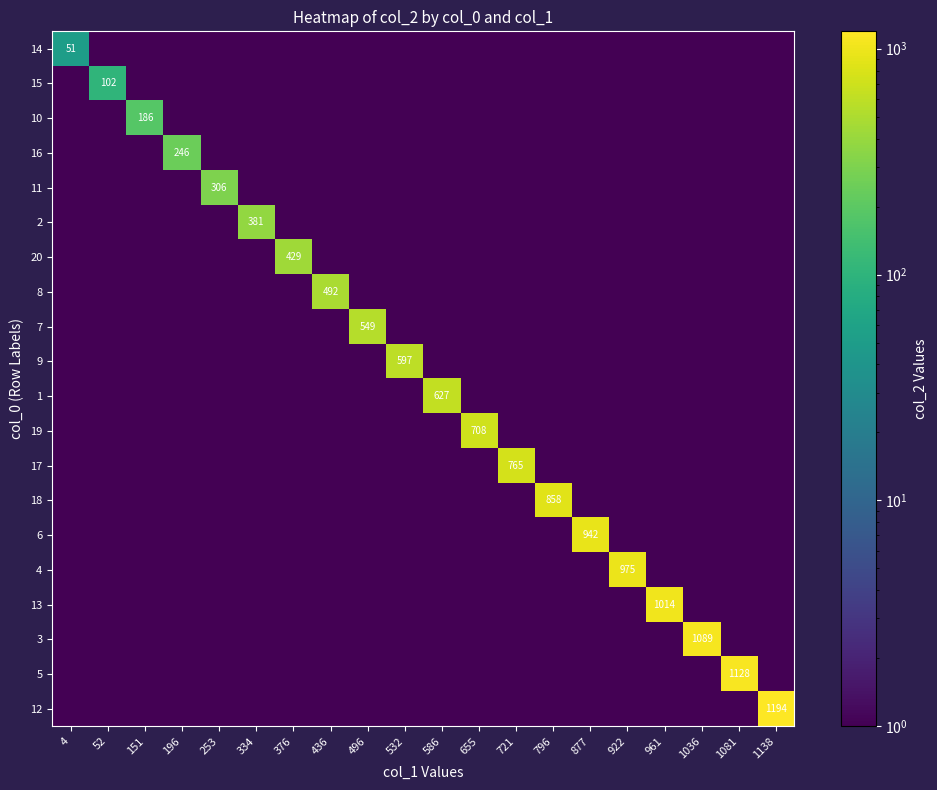

What is the spread (max minus min) of values at 334?

380.5